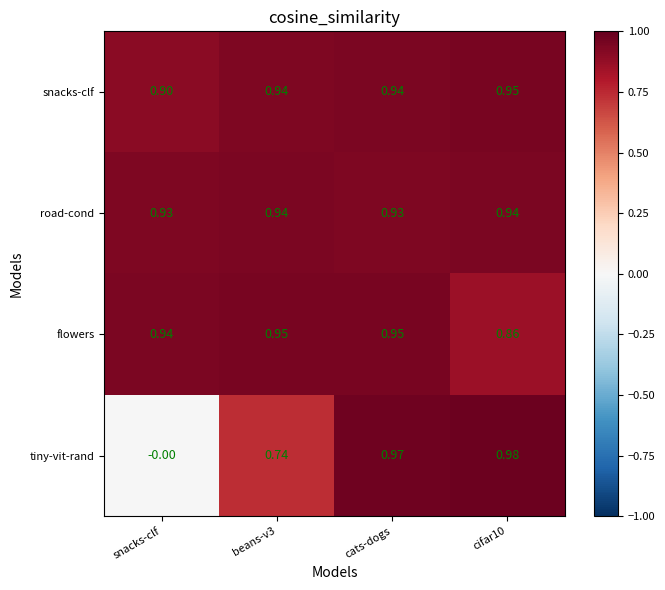

Which series has the widest spread of values?

tiny-vit-rand